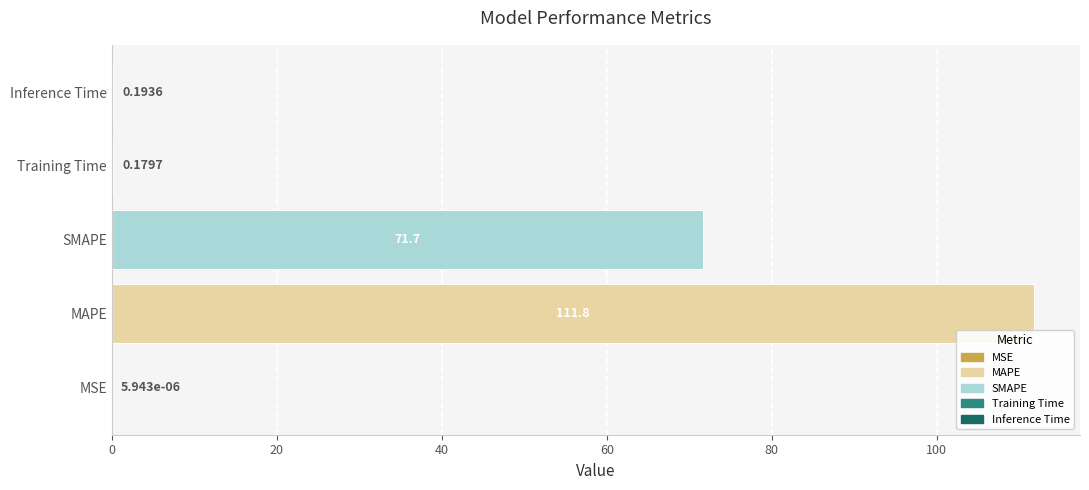

What is the change in value from SMAPE to Training Time?

-71.5